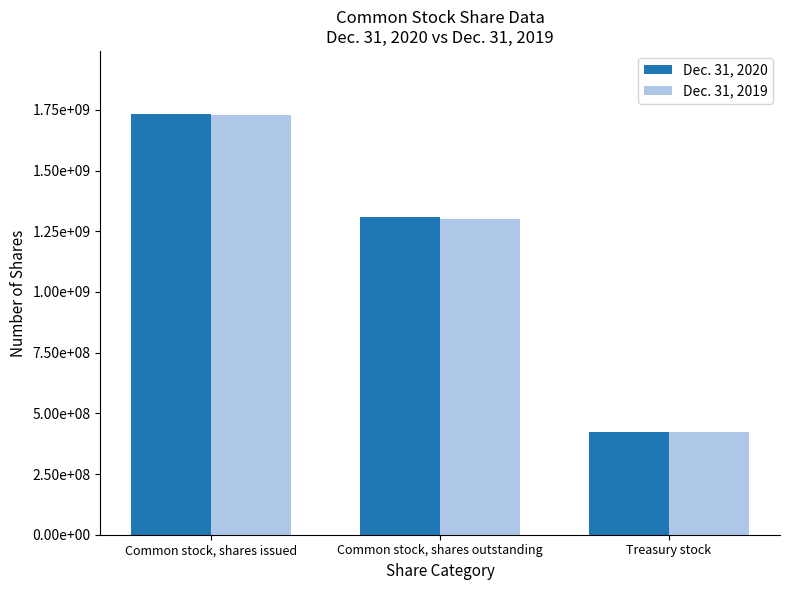

What is the sum of all Dec. 31, 2020 values?

3466000000